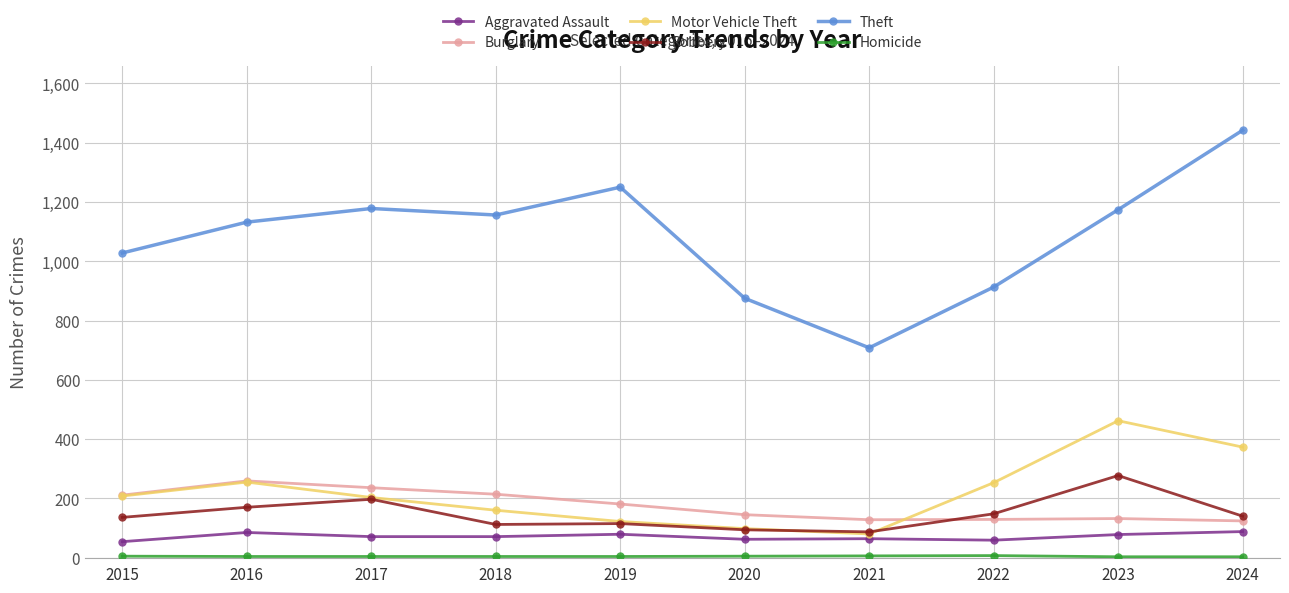

Which series changed the most between 2017 and 2022?

Theft